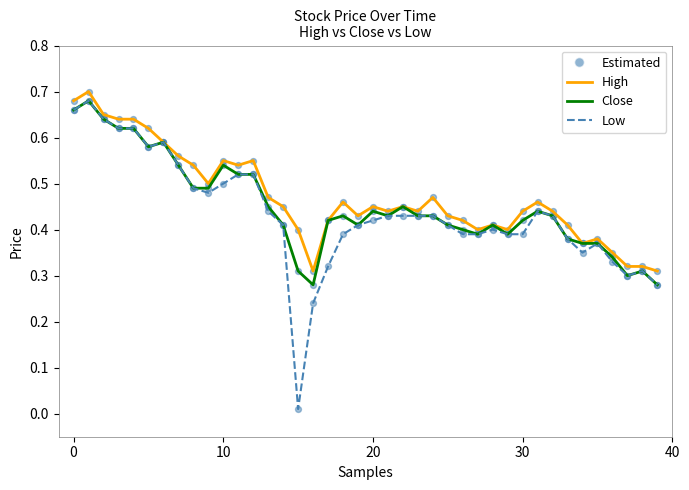

Which series has the largest total across all categories?

High